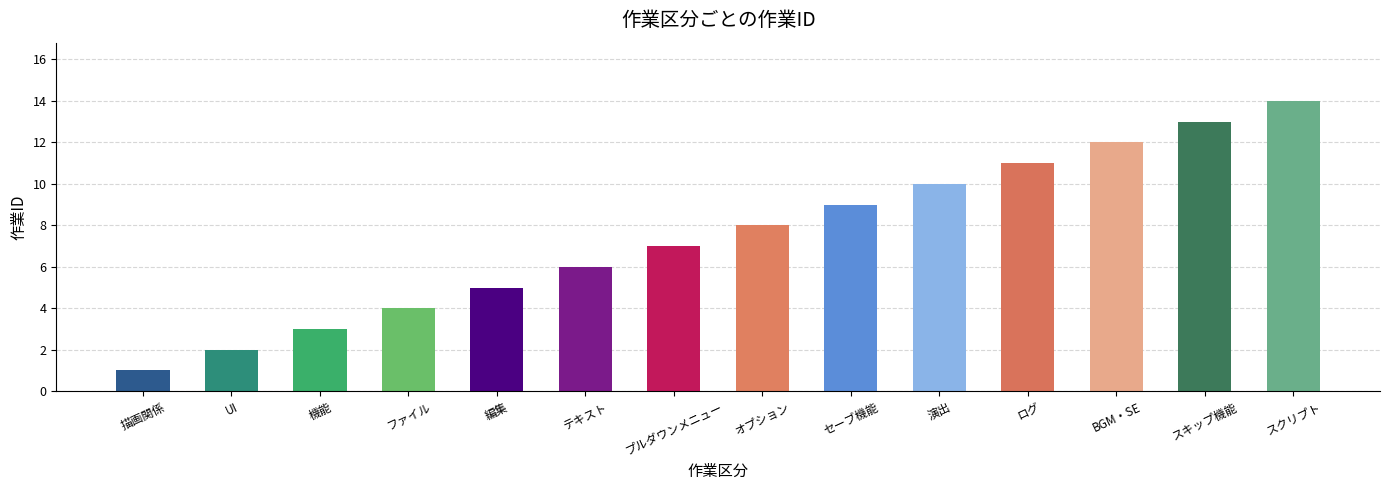

Reading left to right, what are all the values shown in this chart?

1	2	3	4	5	6	7	8	9	10	11	12	13	14